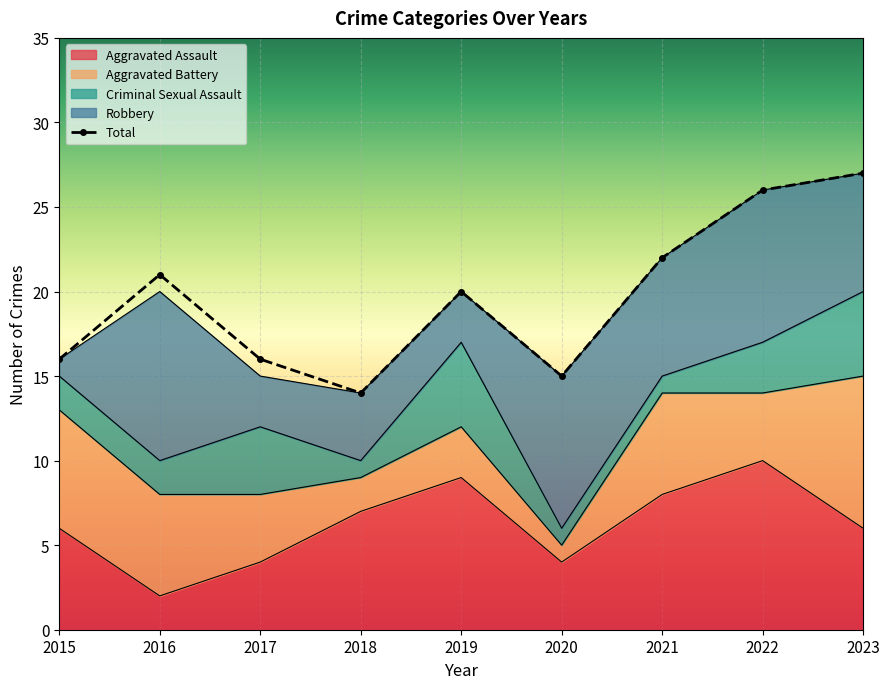

What is the value of the Robbery point at the 7th from the left?

7